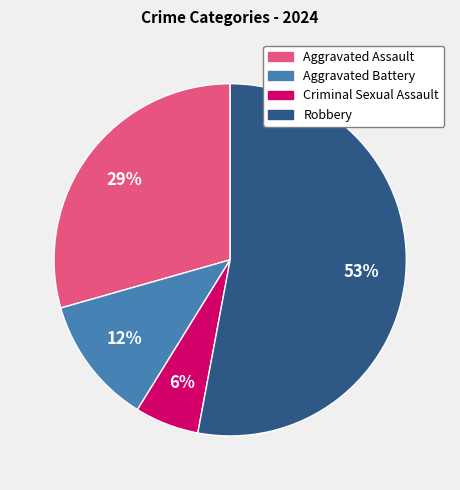

To the nearest percent, what is the difference between the largest and smallest slice percentages?

47%